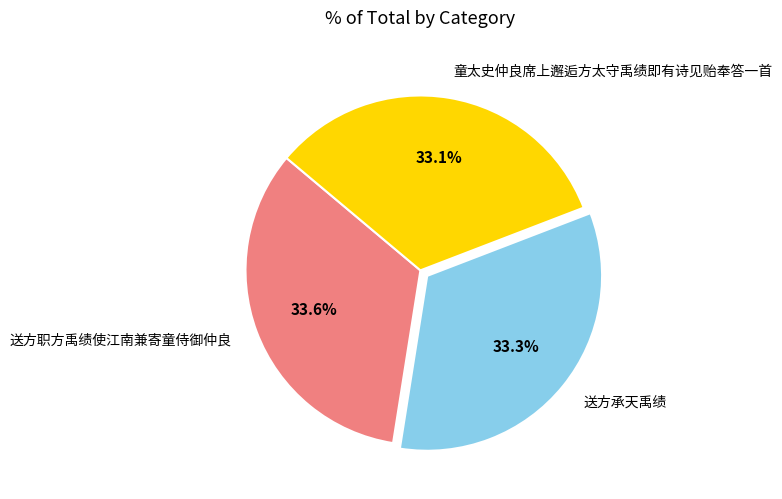

To the nearest percent, what percentage of the pie is 送方承天禹绩?

33%